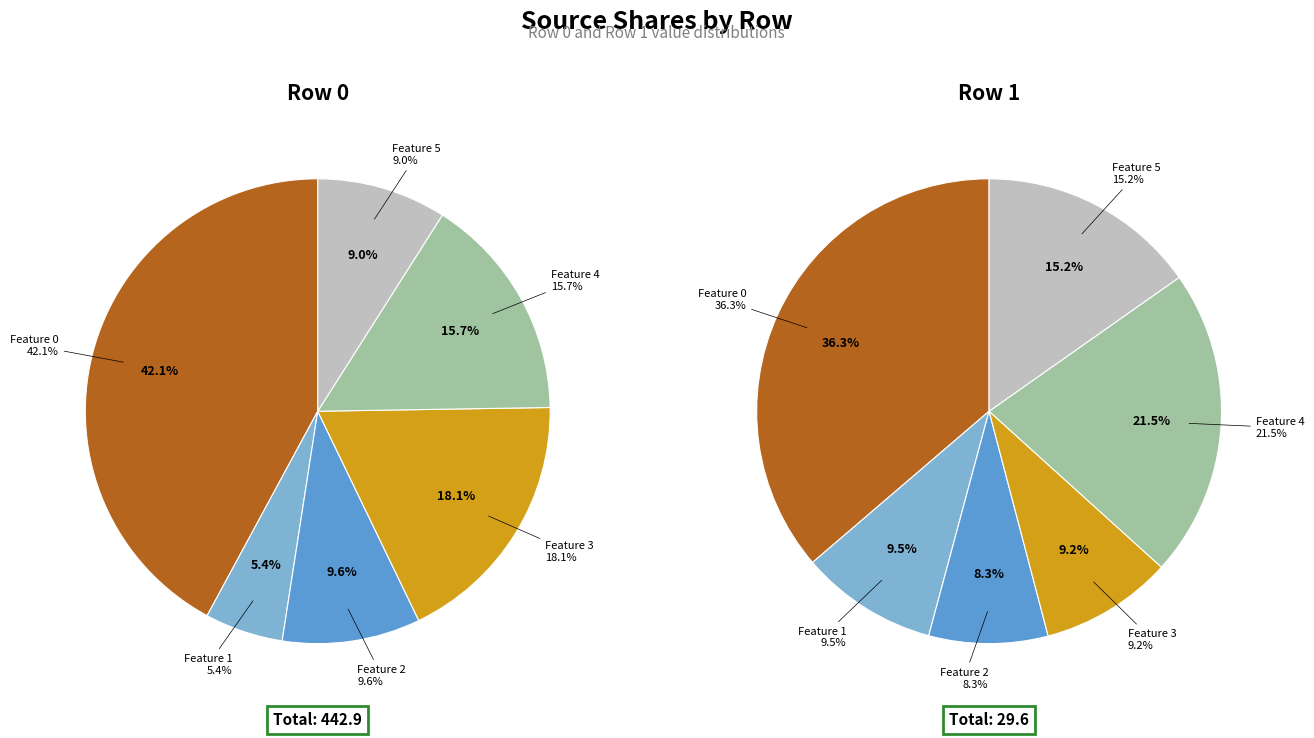

The 4 slice represents 16% of the pie. True or false?

True